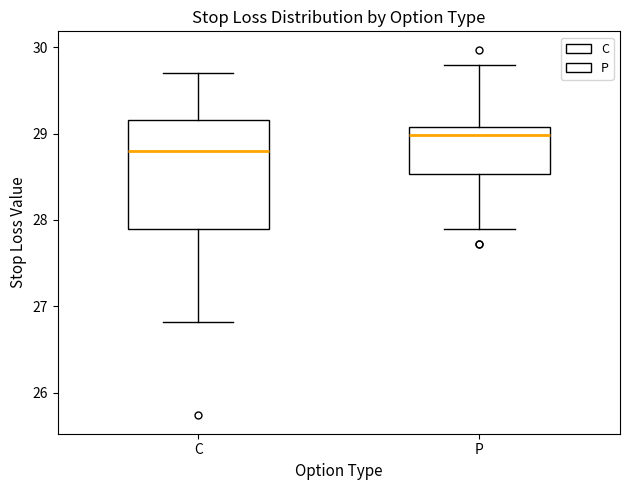

Reading left to right, read every box against the y-axis: the position of its median line, the range the box covers, and the ends of its whiskers. The values are not printed on the chart, so give them approximately, as read against the axis.

C: median 28.8, box 27.9 to 29.2, whiskers 26.8 to 29.7
P: median 29.0, box 28.5 to 29.1, whiskers 27.9 to 29.8